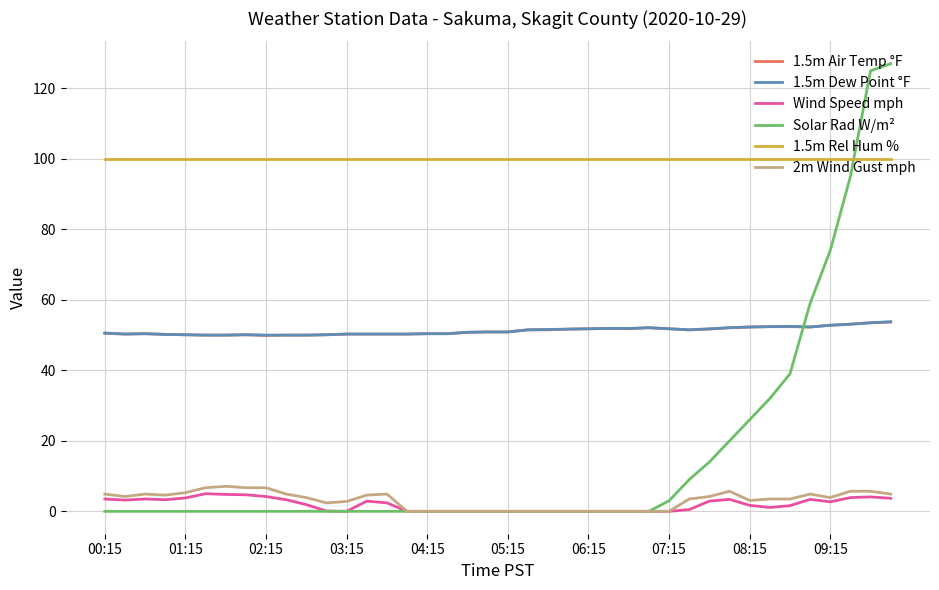

What is the greatest value displayed?

127.0